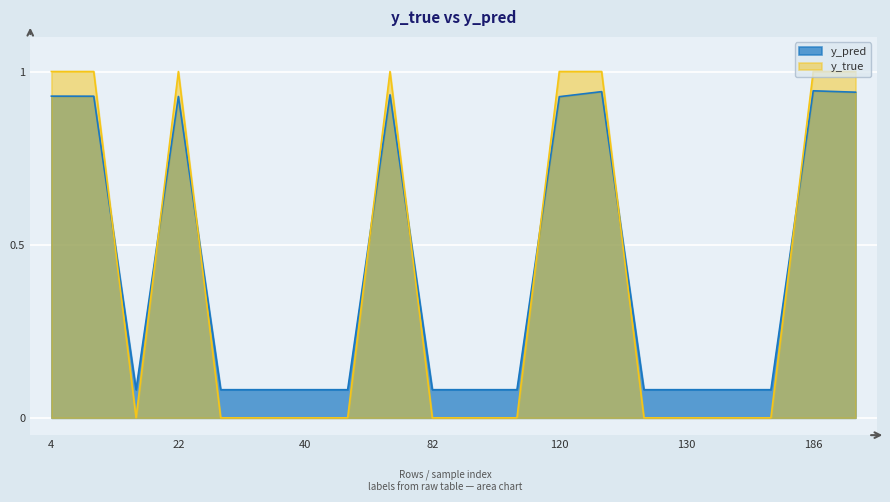

At which label is y_true closest to 0?

15